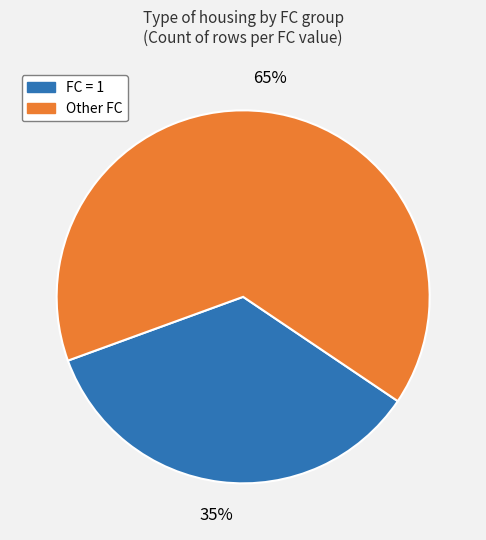

Is there a majority slice in this chart?

Yes